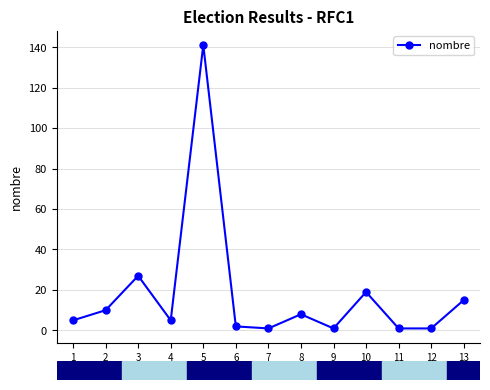

What is the difference between the maximum and minimum values?

140